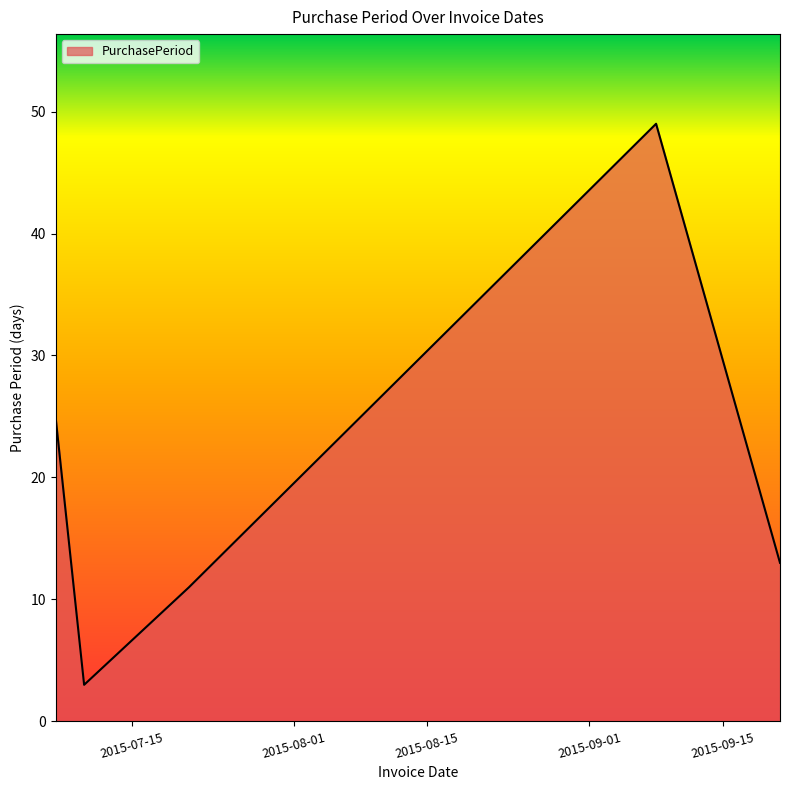

What is the difference between the second highest and minimum values?

22